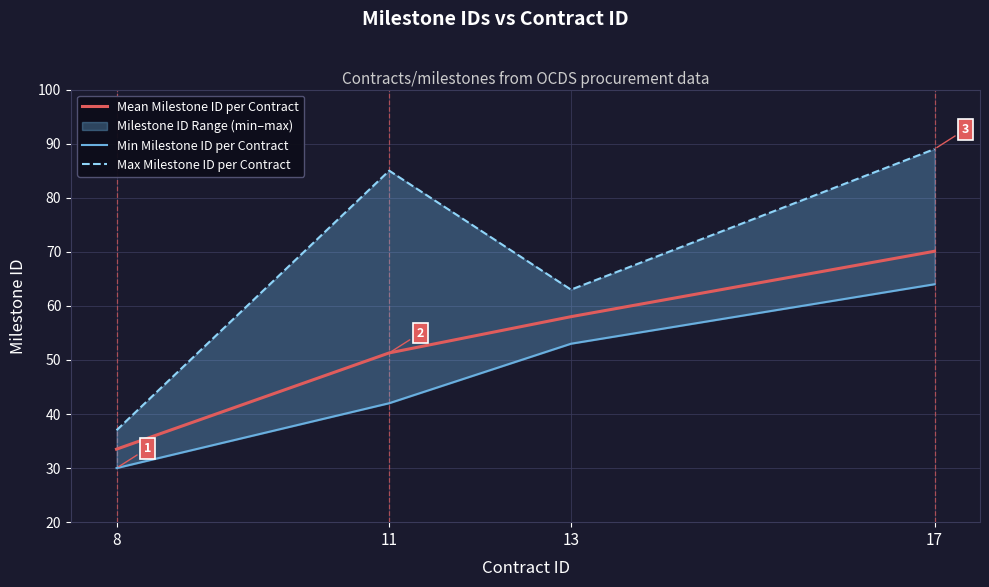

List the series in order of their peak value, lowest first.

Min Milestone ID per Contract, Mean Milestone ID per Contract, Max Milestone ID per Contract